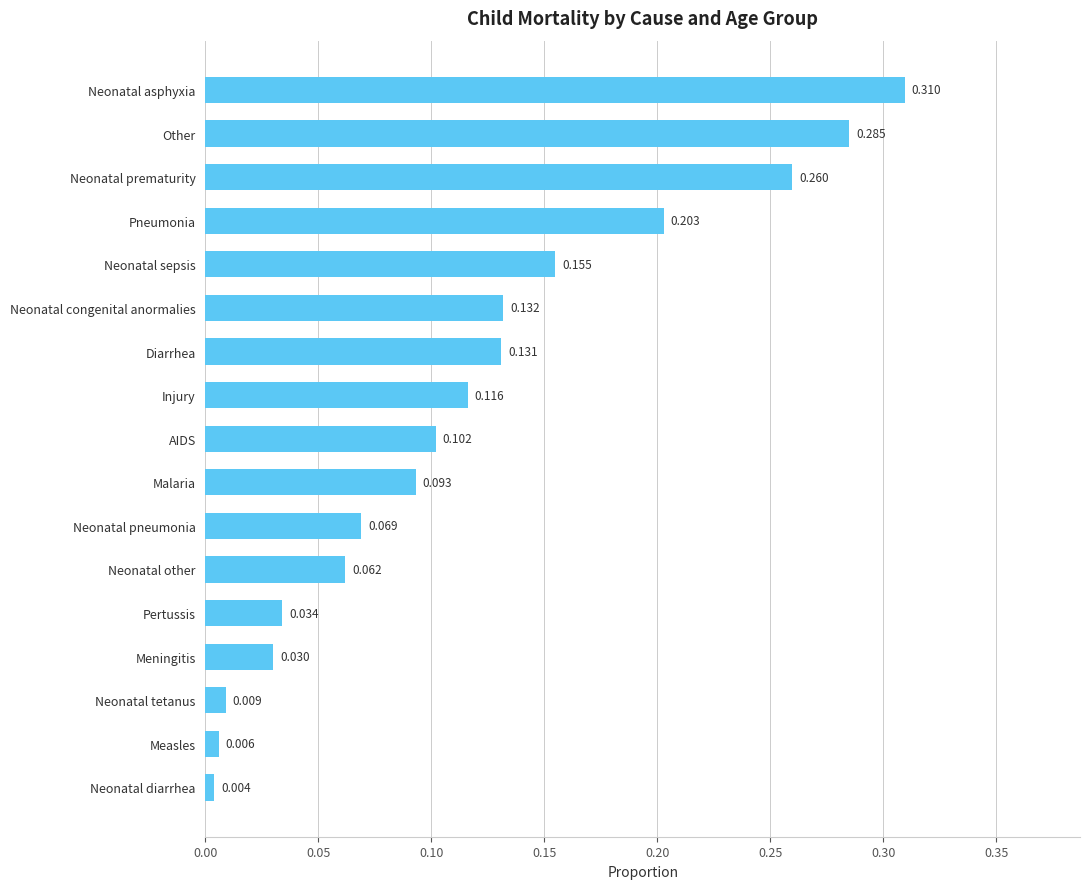

Which has a higher value, Injury or Measles?

Injury